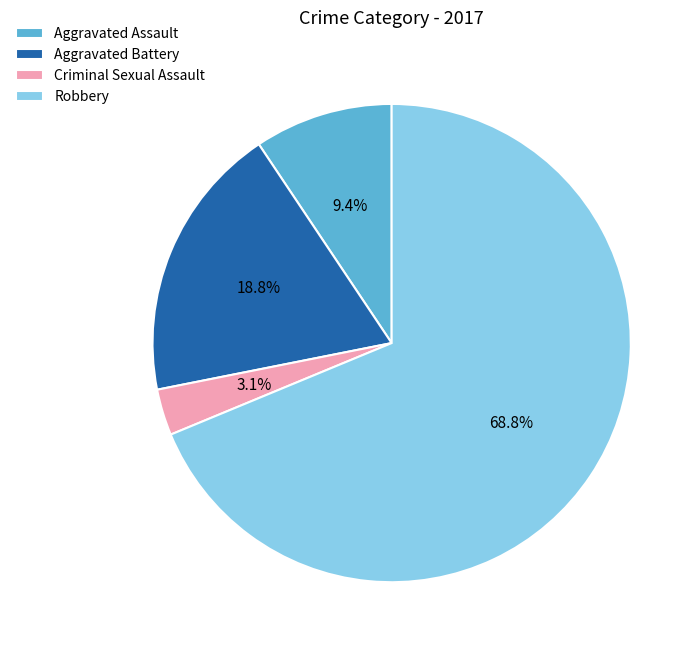

What is the largest slice in the pie chart?

Robbery